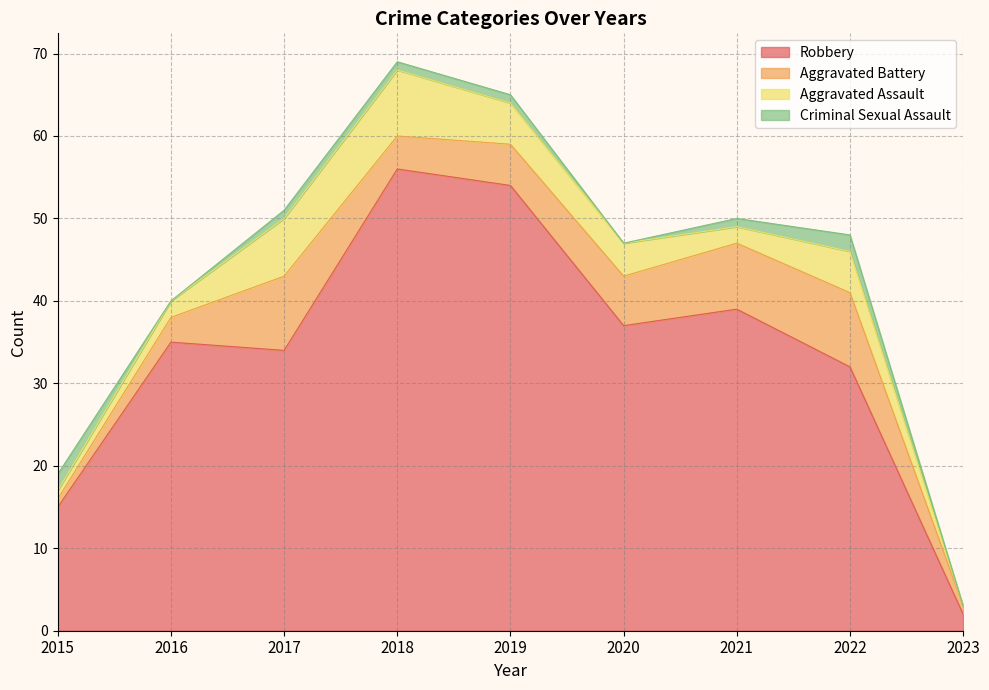

True or false: Aggravated Assault has a value of 12 at 2017.

False